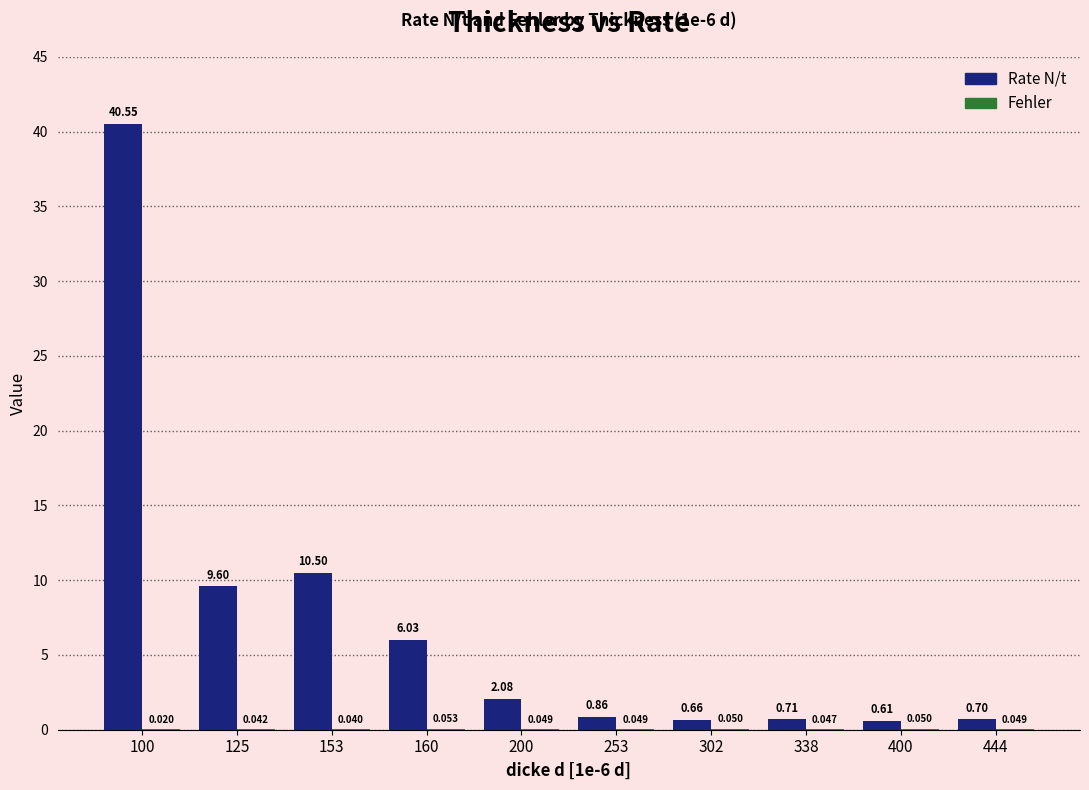

Which series changed the most between 338 and 400?

Rate N/t